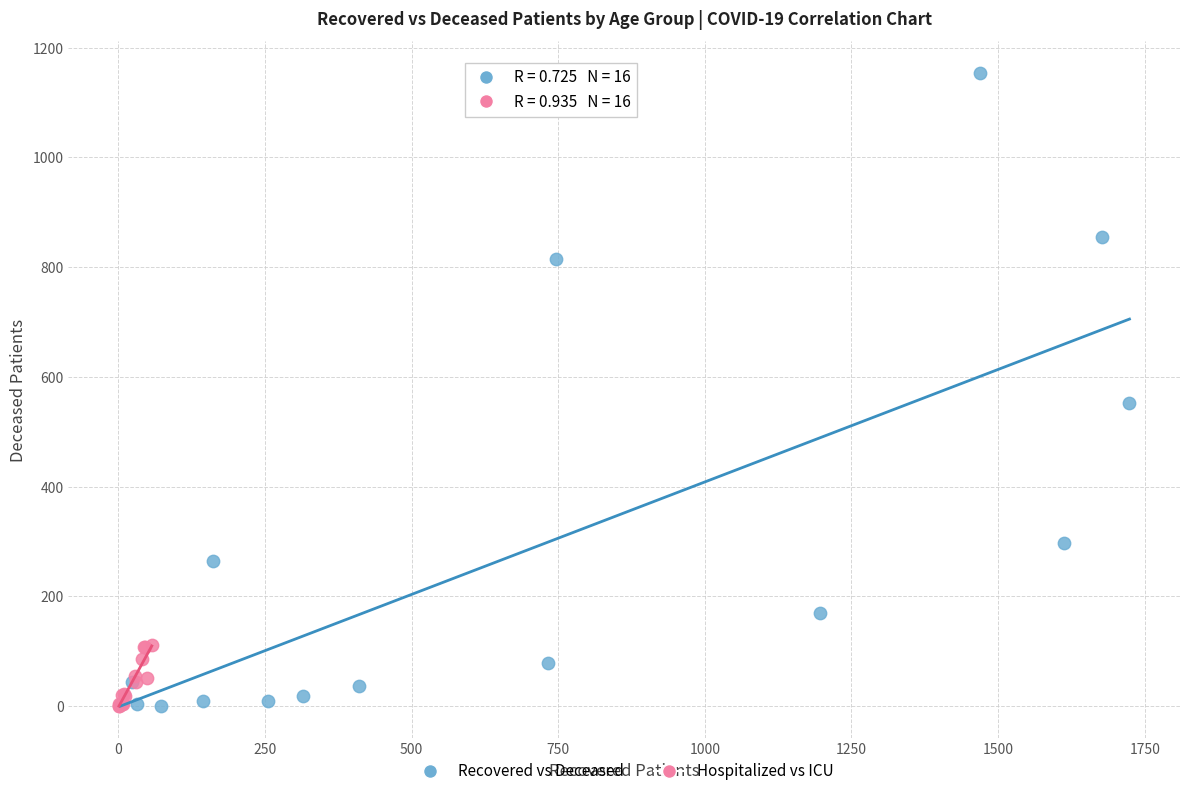

What are all the series names shown in the legend?

Recovered vs Deceased, Hospitalized vs ICU